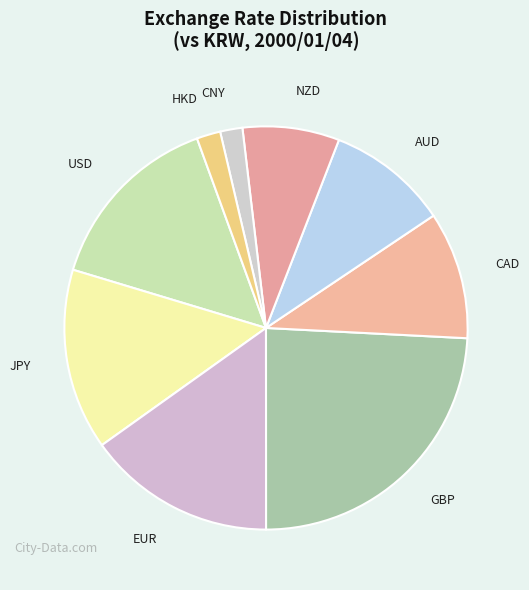

Which has a higher value, JPY or NZD?

JPY